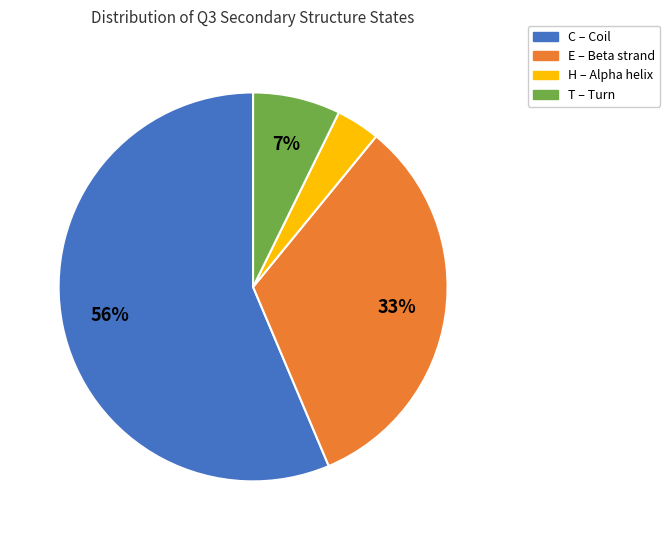

How many slices are in this pie chart?

4